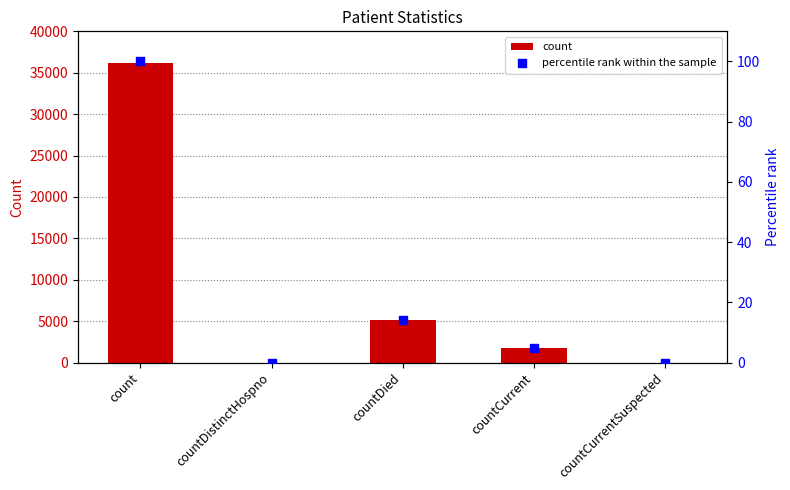

Which series reaches the minimum Y coordinate?

count